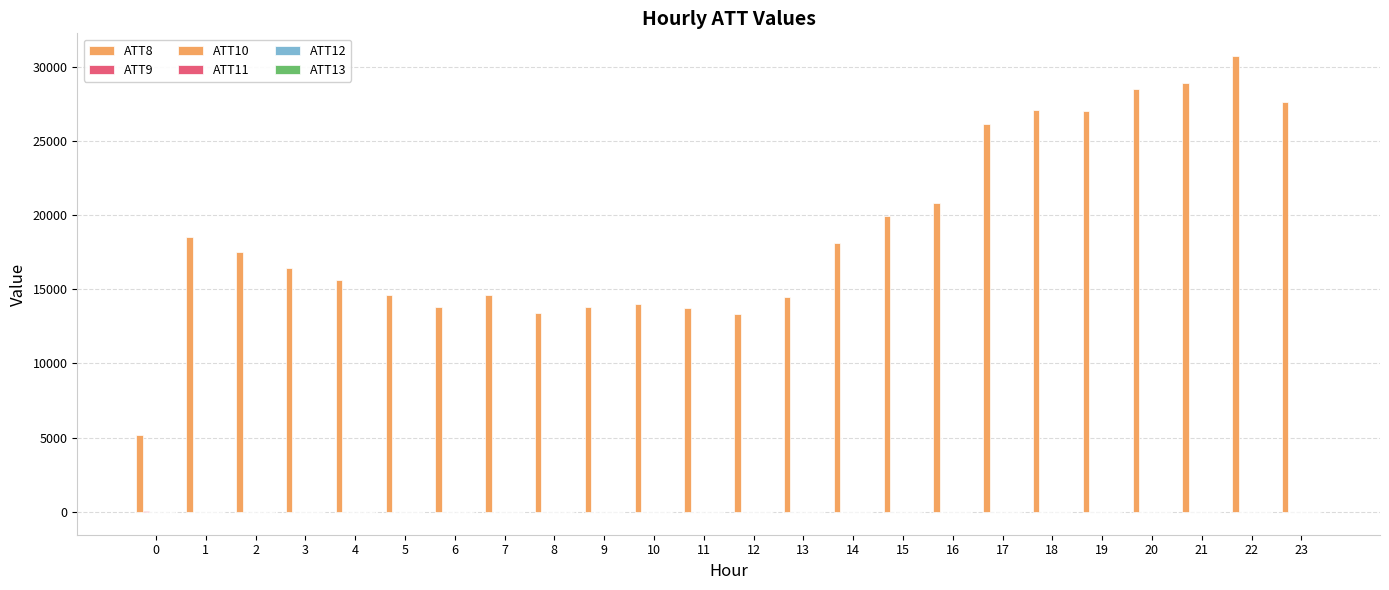

How many groups of bars are there?

24